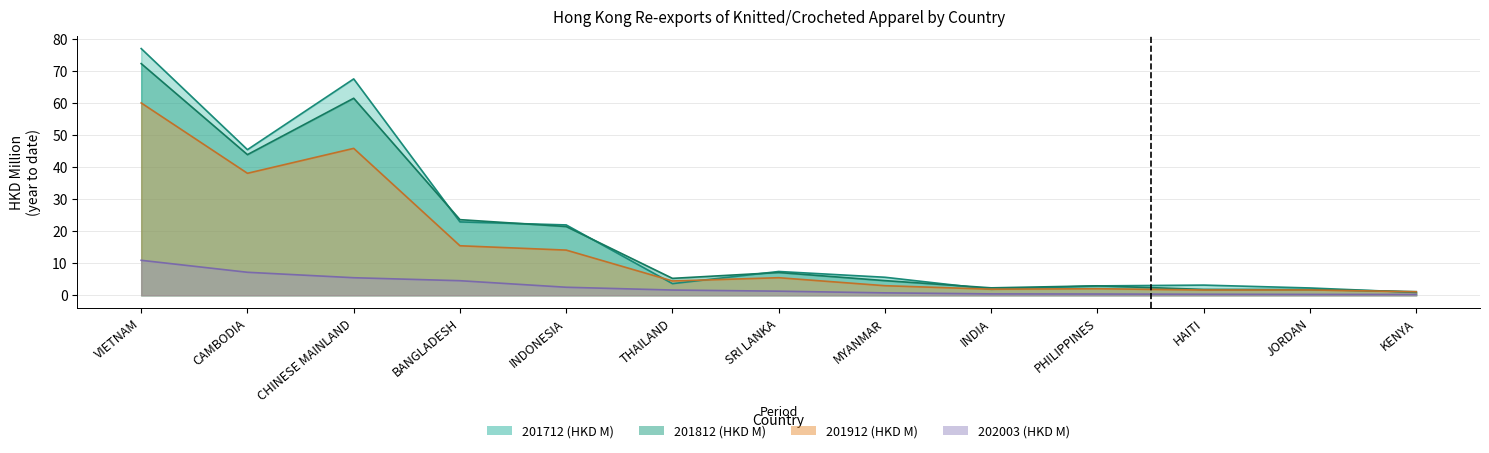

At which label is 201912 (HKD M) closest to 30?

CAMBODIA